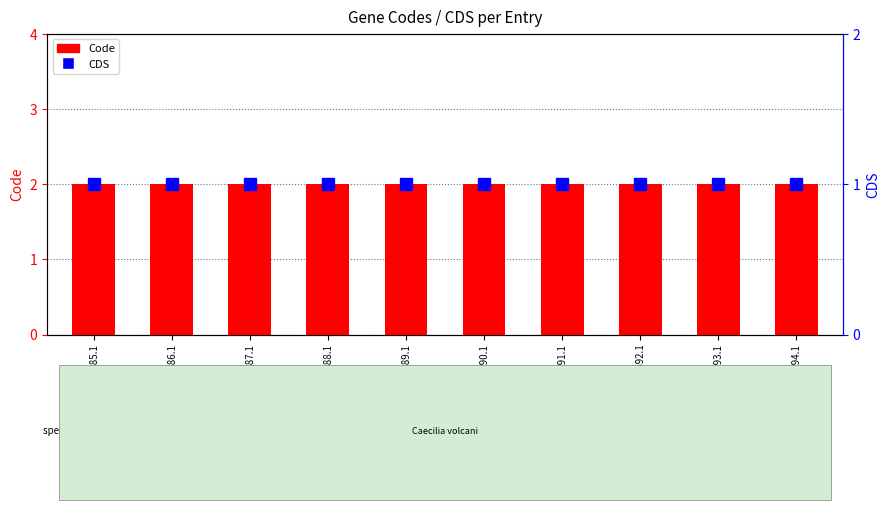

What are all the series names shown in the legend?

Code, CDS